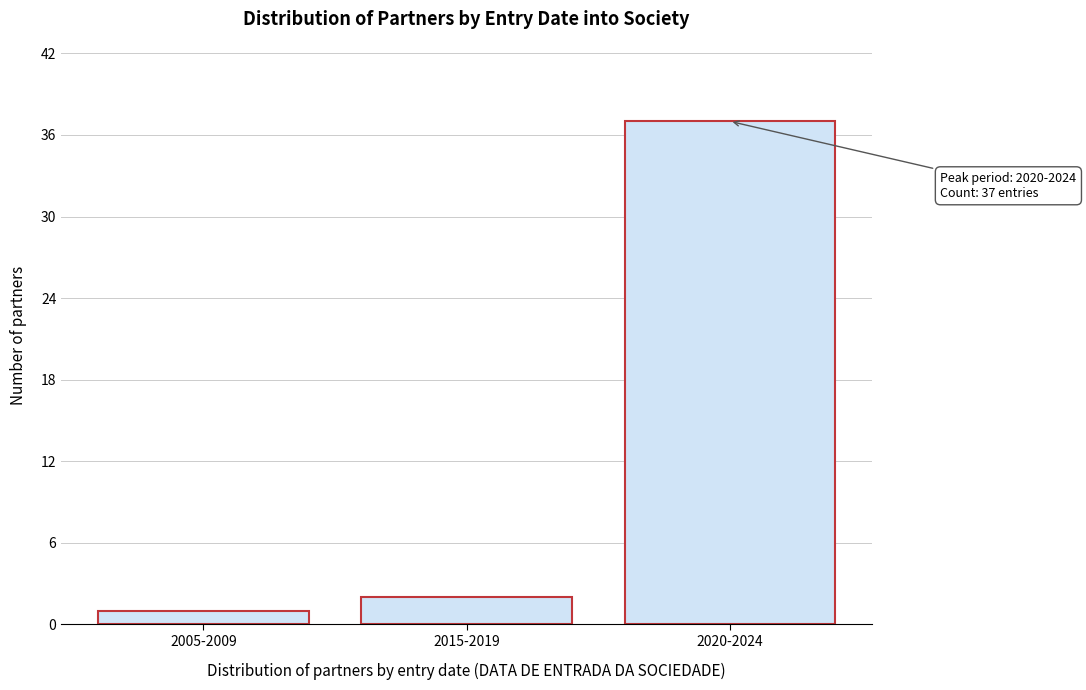

Reading left to right, what are all the values shown in this chart?

2005-2009=1	2015-2019=2	2020-2024=37